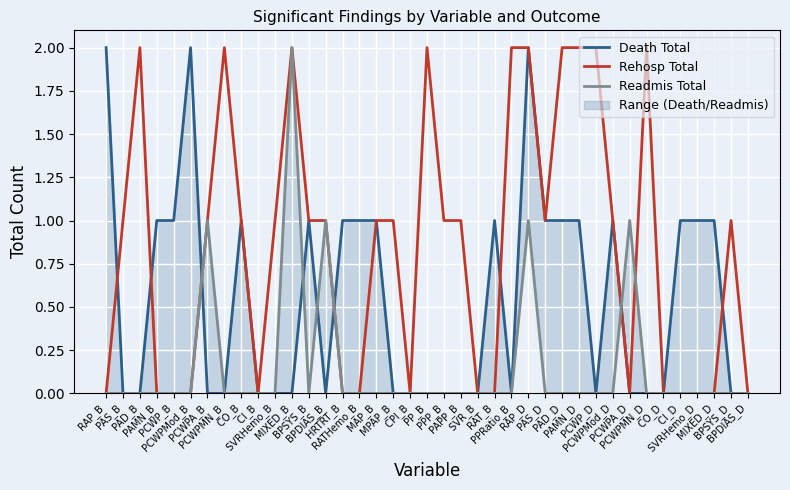

Rank the series by their average value, from highest to lowest.

Rehosp Total, Death Total, Readmis Total